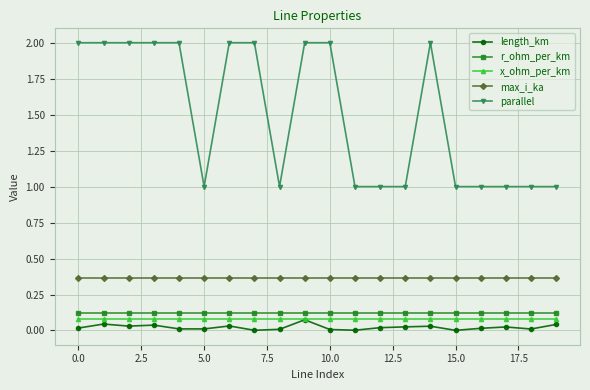

What is the maximum value for parallel?

2.0